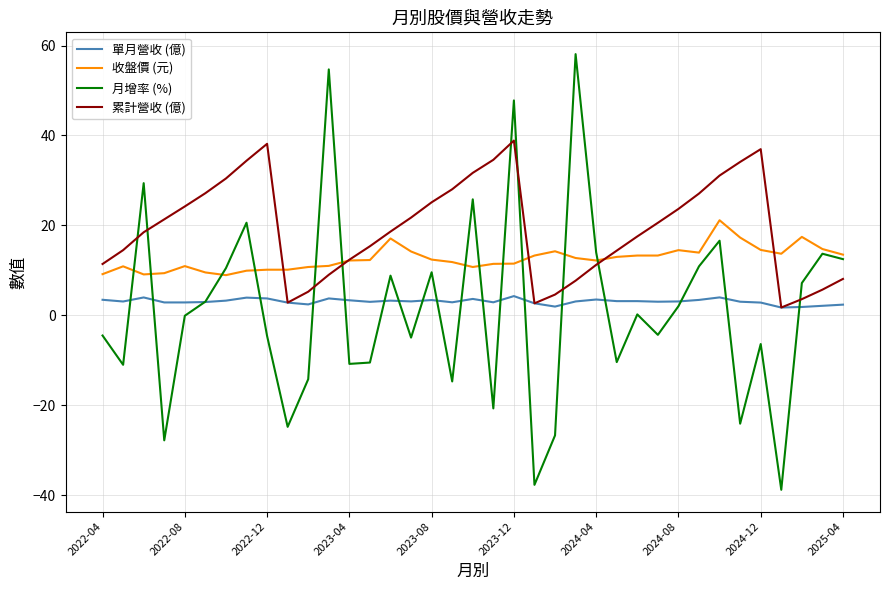

What is the highest value of the 累計營收 (億) series?

38.9